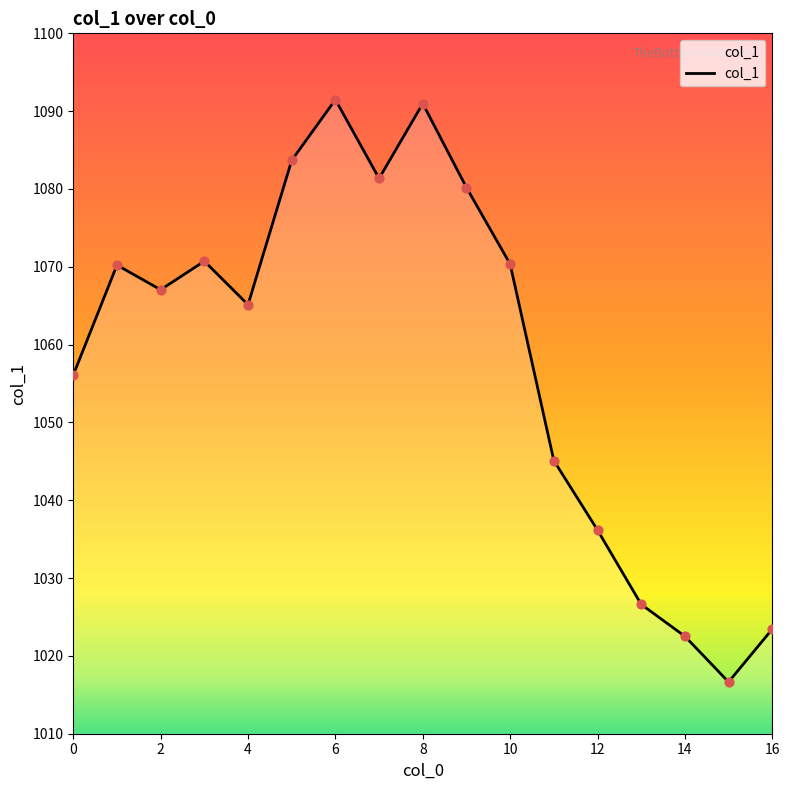

What is the change in value from 9 to 16?

-56.8